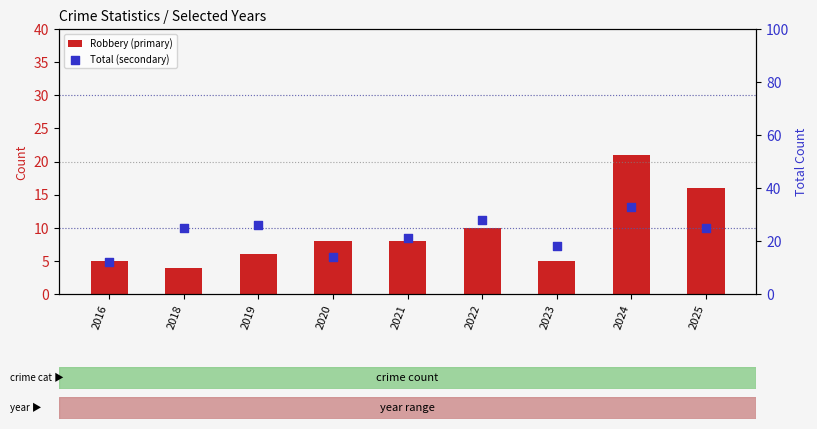

Which series has the widest spread of Y values?

Total (secondary)